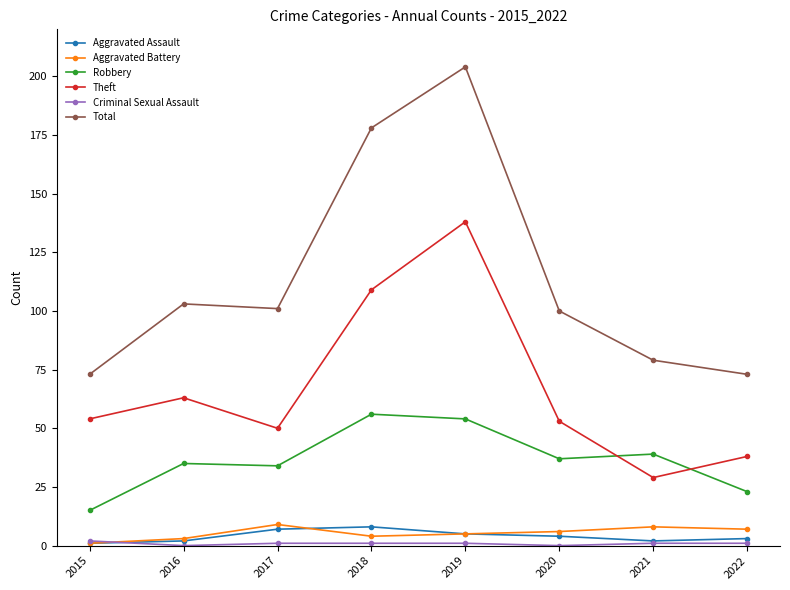

True or false: Aggravated Battery and Robbery cross at least once.

False